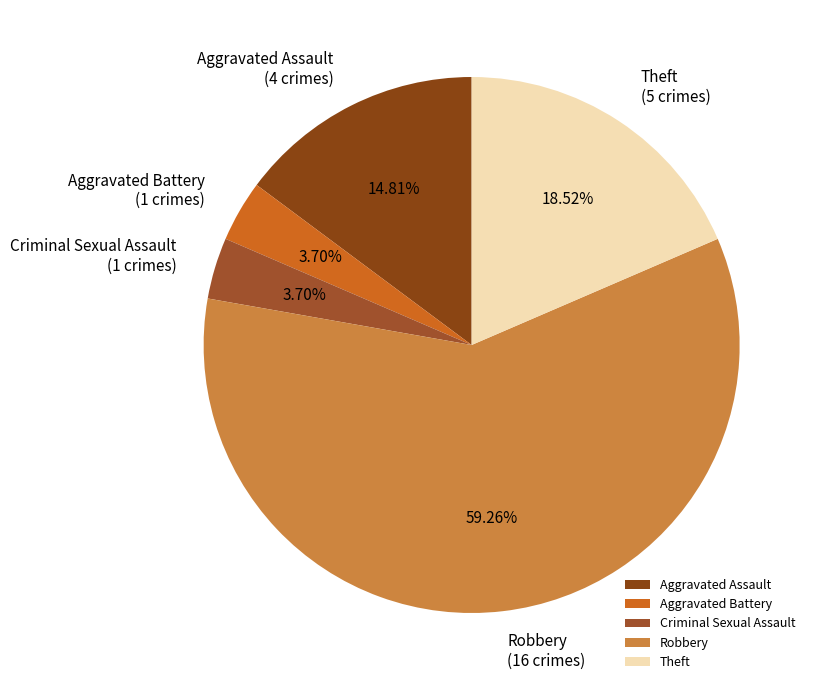

Combined, what portion of the pie is Aggravated Battery and Theft?

22.2%